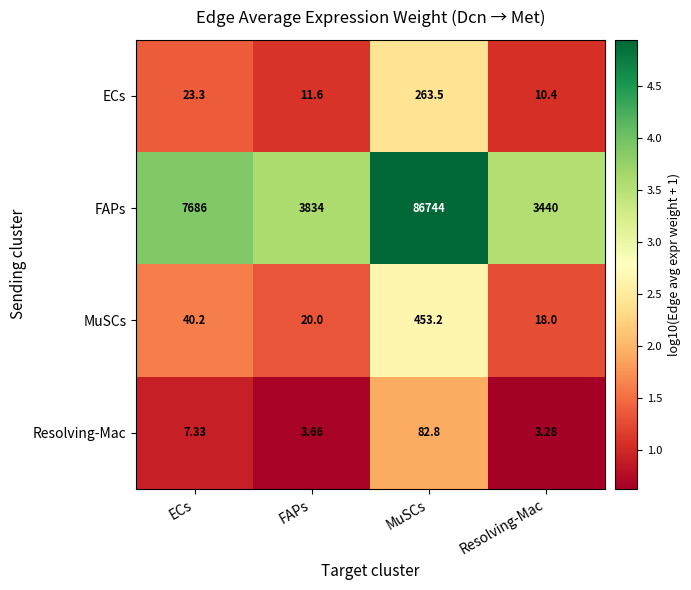

At which label does Resolving-Mac first exceed 7?

ECs